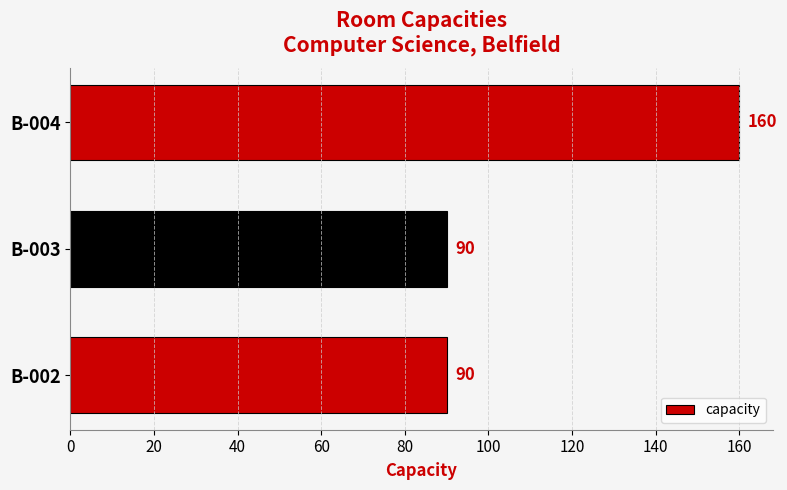

What is the difference between the maximum and minimum values?

70